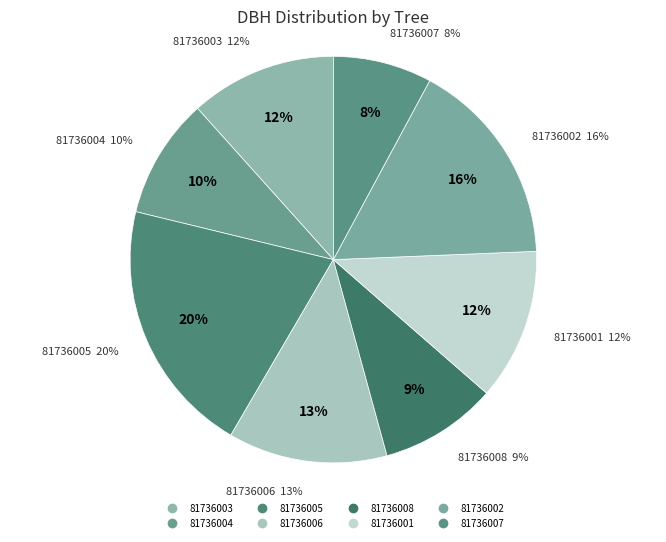

To the nearest percent, what percentage of the pie is 81736001?

12%